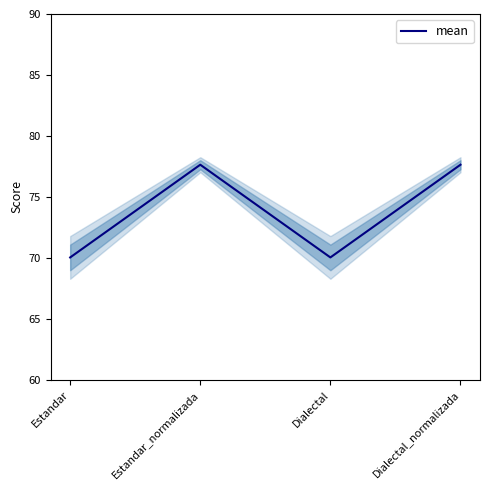

At which category does the data reach its first local valley?

Dialectal